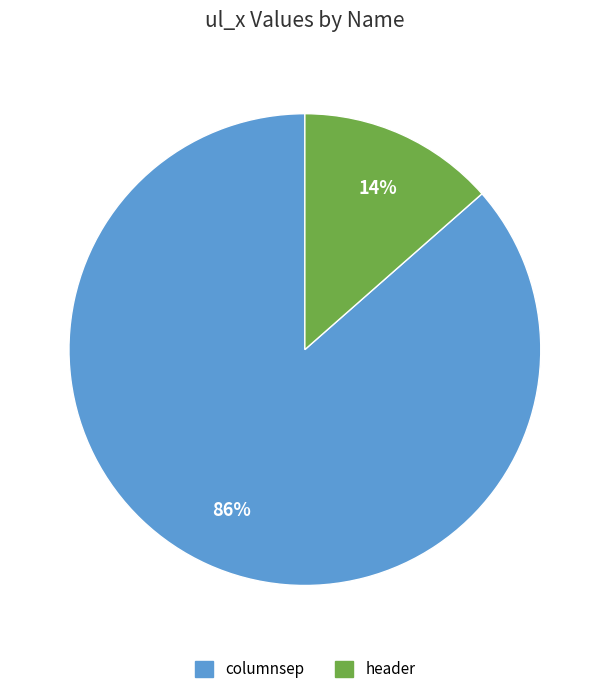

To the nearest percent, what portion does header represent?

14%